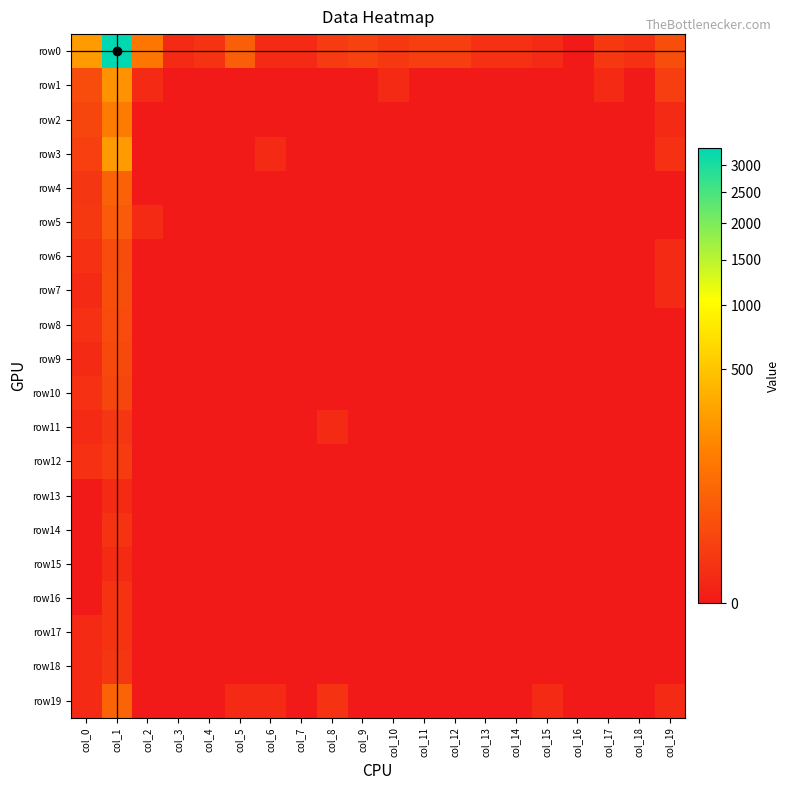

Reading left to right, what are all the values shown in this chart?

row0: col_0=255	col_1=3345	col_2=113	col_3=1	col_4=3	col_5=49	col_6=1	col_7=1	col_8=6	col_9=11	col_10=5	col_11=8	col_12=8	col_13=2	col_14=2	col_15=1	col_16=0	col_17=5	col_18=2	col_19=23
row1: col_0=20	col_1=216	col_2=1	col_3=0	col_4=0	col_5=0	col_6=0	col_7=0	col_8=0	col_9=0	col_10=1	col_11=0	col_12=0	col_13=0	col_14=0	col_15=0	col_16=0	col_17=1	col_18=0	col_19=8
row2: col_0=13	col_1=129	col_2=0	col_3=0	col_4=0	col_5=0	col_6=0	col_7=0	col_8=0	col_9=0	col_10=0	col_11=0	col_12=0	col_13=0	col_14=0	col_15=0	col_16=0	col_17=0	col_18=0	col_19=1
row3: col_0=9	col_1=256	col_2=0	col_3=0	col_4=0	col_5=0	col_6=1	col_7=0	col_8=0	col_9=0	col_10=0	col_11=0	col_12=0	col_13=0	col_14=0	col_15=0	col_16=0	col_17=0	col_18=0	col_19=2
row4: col_0=4	col_1=53	col_2=0	col_3=0	col_4=0	col_5=0	col_6=0	col_7=0	col_8=0	col_9=0	col_10=0	col_11=0	col_12=0	col_13=0	col_14=0	col_15=0	col_16=0	col_17=0	col_18=0	col_19=0
row5: col_0=5	col_1=41	col_2=1	col_3=0	col_4=0	col_5=0	col_6=0	col_7=0	col_8=0	col_9=0	col_10=0	col_11=0	col_12=0	col_13=0	col_14=0	col_15=0	col_16=0	col_17=0	col_18=0	col_19=0
row6: col_0=2	col_1=21	col_2=0	col_3=0	col_4=0	col_5=0	col_6=0	col_7=0	col_8=0	col_9=0	col_10=0	col_11=0	col_12=0	col_13=0	col_14=0	col_15=0	col_16=0	col_17=0	col_18=0	col_19=1
row7: col_0=1	col_1=23	col_2=0	col_3=0	col_4=0	col_5=0	col_6=0	col_7=0	col_8=0	col_9=0	col_10=0	col_11=0	col_12=0	col_13=0	col_14=0	col_15=0	col_16=0	col_17=0	col_18=0	col_19=1
row8: col_0=2	col_1=19	col_2=0	col_3=0	col_4=0	col_5=0	col_6=0	col_7=0	col_8=0	col_9=0	col_10=0	col_11=0	col_12=0	col_13=0	col_14=0	col_15=0	col_16=0	col_17=0	col_18=0	col_19=0
row9: col_0=1	col_1=17	col_2=0	col_3=0	col_4=0	col_5=0	col_6=0	col_7=0	col_8=0	col_9=0	col_10=0	col_11=0	col_12=0	col_13=0	col_14=0	col_15=0	col_16=0	col_17=0	col_18=0	col_19=0
row10: col_0=2	col_1=13	col_2=0	col_3=0	col_4=0	col_5=0	col_6=0	col_7=0	col_8=0	col_9=0	col_10=0	col_11=0	col_12=0	col_13=0	col_14=0	col_15=0	col_16=0	col_17=0	col_18=0	col_19=0
row11: col_0=1	col_1=4	col_2=0	col_3=0	col_4=0	col_5=0	col_6=0	col_7=0	col_8=1	col_9=0	col_10=0	col_11=0	col_12=0	col_13=0	col_14=0	col_15=0	col_16=0	col_17=0	col_18=0	col_19=0
row12: col_0=2	col_1=6	col_2=0	col_3=0	col_4=0	col_5=0	col_6=0	col_7=0	col_8=0	col_9=0	col_10=0	col_11=0	col_12=0	col_13=0	col_14=0	col_15=0	col_16=0	col_17=0	col_18=0	col_19=0
row13: col_0=0	col_1=1	col_2=0	col_3=0	col_4=0	col_5=0	col_6=0	col_7=0	col_8=0	col_9=0	col_10=0	col_11=0	col_12=0	col_13=0	col_14=0	col_15=0	col_16=0	col_17=0	col_18=0	col_19=0
row14: col_0=0	col_1=3	col_2=0	col_3=0	col_4=0	col_5=0	col_6=0	col_7=0	col_8=0	col_9=0	col_10=0	col_11=0	col_12=0	col_13=0	col_14=0	col_15=0	col_16=0	col_17=0	col_18=0	col_19=0
row15: col_0=0	col_1=1	col_2=0	col_3=0	col_4=0	col_5=0	col_6=0	col_7=0	col_8=0	col_9=0	col_10=0	col_11=0	col_12=0	col_13=0	col_14=0	col_15=0	col_16=0	col_17=0	col_18=0	col_19=0
row16: col_0=0	col_1=3	col_2=0	col_3=0	col_4=0	col_5=0	col_6=0	col_7=0	col_8=0	col_9=0	col_10=0	col_11=0	col_12=0	col_13=0	col_14=0	col_15=0	col_16=0	col_17=0	col_18=0	col_19=0
row17: col_0=1	col_1=3	col_2=0	col_3=0	col_4=0	col_5=0	col_6=0	col_7=0	col_8=0	col_9=0	col_10=0	col_11=0	col_12=0	col_13=0	col_14=0	col_15=0	col_16=0	col_17=0	col_18=0	col_19=0
row18: col_0=1	col_1=4	col_2=0	col_3=0	col_4=0	col_5=0	col_6=0	col_7=0	col_8=0	col_9=0	col_10=0	col_11=0	col_12=0	col_13=0	col_14=0	col_15=0	col_16=0	col_17=0	col_18=0	col_19=0
row19: col_0=1	col_1=60	col_2=0	col_3=0	col_4=0	col_5=1	col_6=1	col_7=0	col_8=3	col_9=0	col_10=0	col_11=0	col_12=0	col_13=0	col_14=0	col_15=1	col_16=0	col_17=0	col_18=0	col_19=1